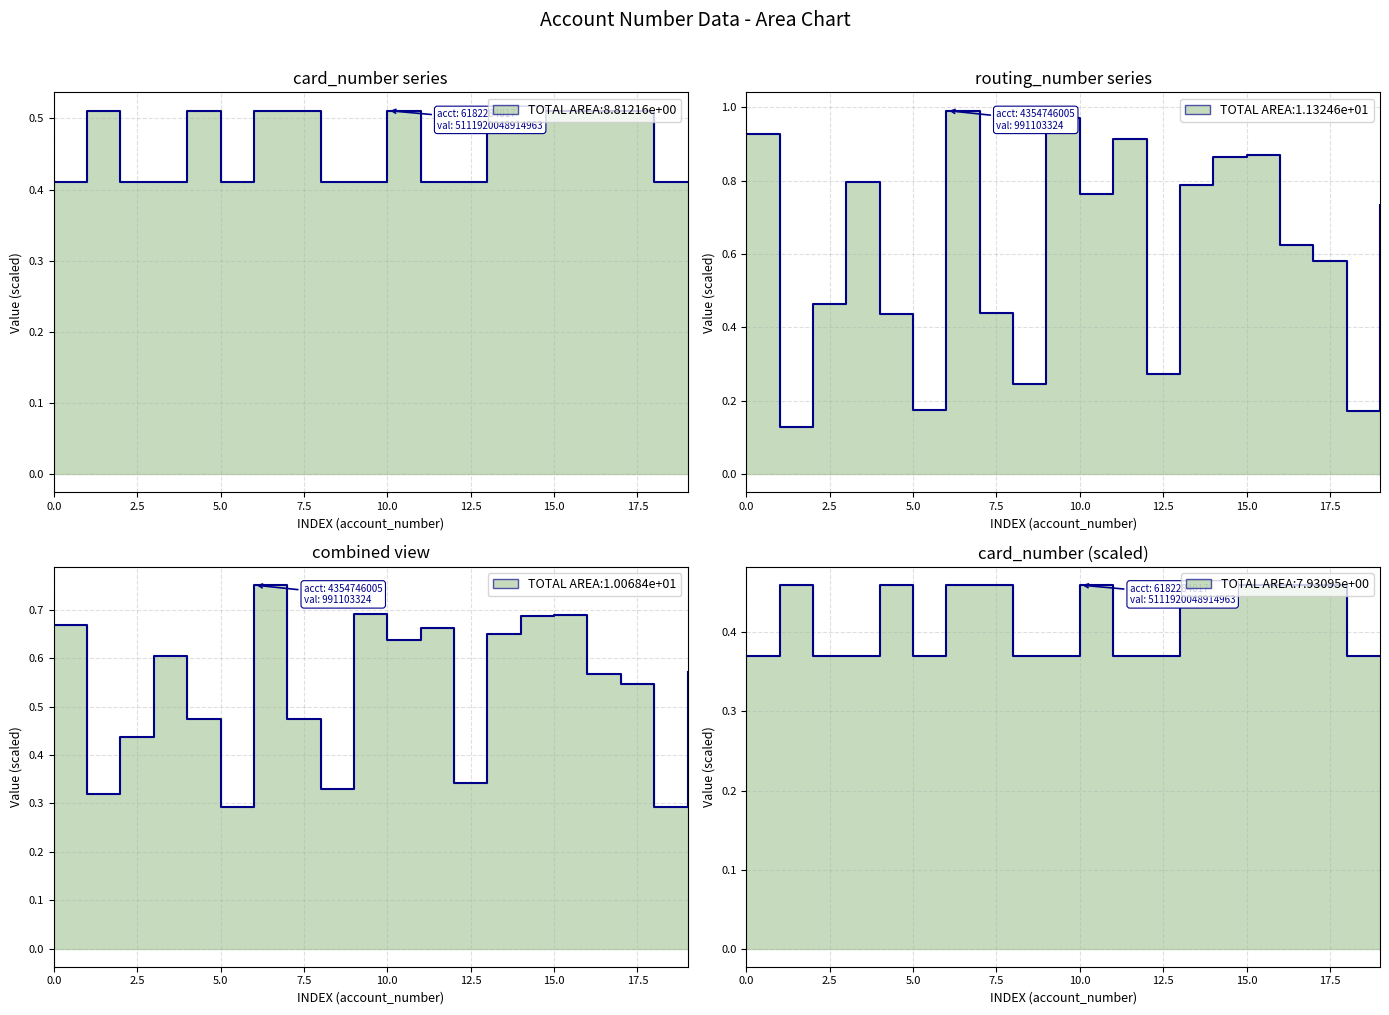

What is the sum of the card_number values at 4758251079 and 5597519100?

0.8